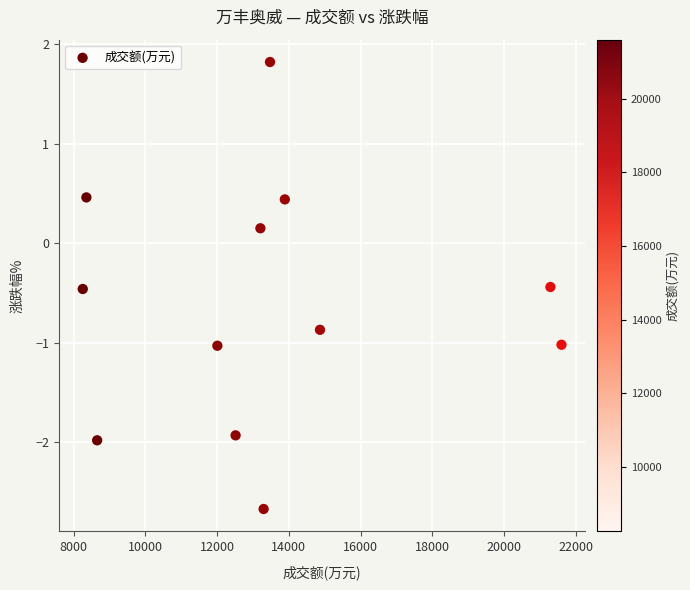

What is the range of Y values (max minus min)?

4.5